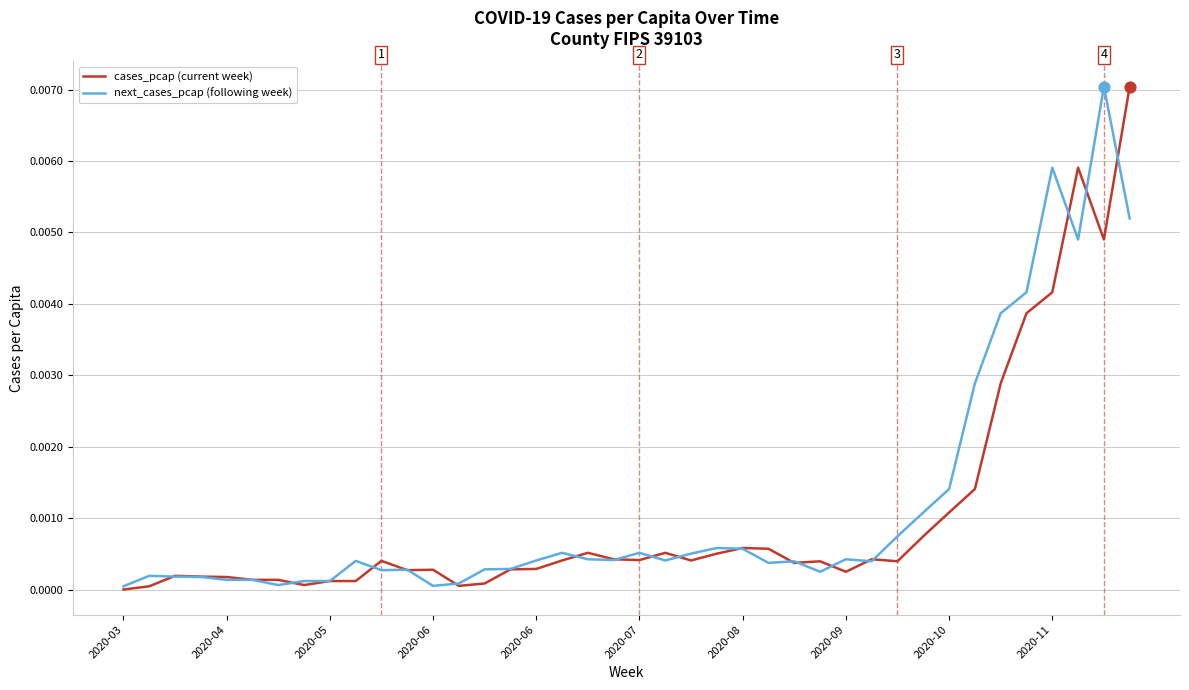

Which series has the largest total across all categories?

next_cases_pcap (following week)